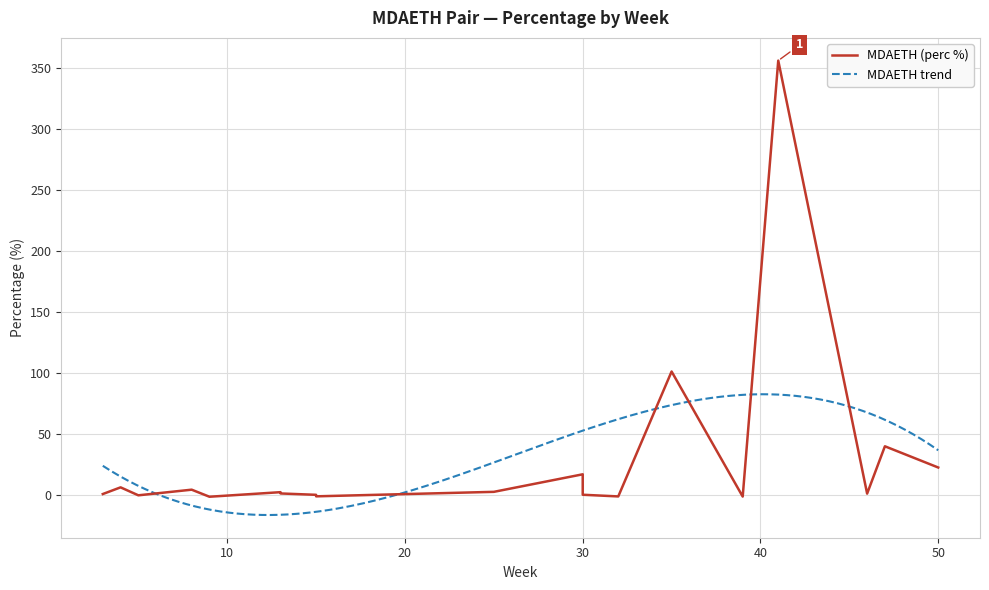

Rank the categories by value from lowest to highest.

9, 39, 32, 15, 5, 15, 15, 30, 3, 46, 13, 13, 25, 8, 4, 30, 50, 47, 35, 41